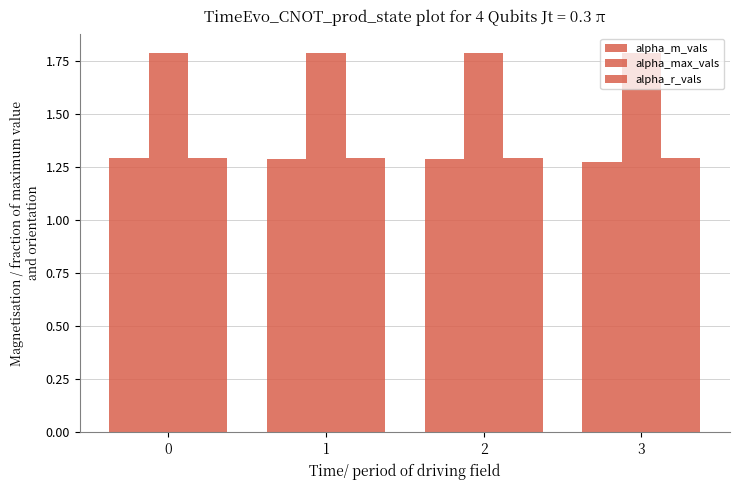

How many series are shown in this chart?

3